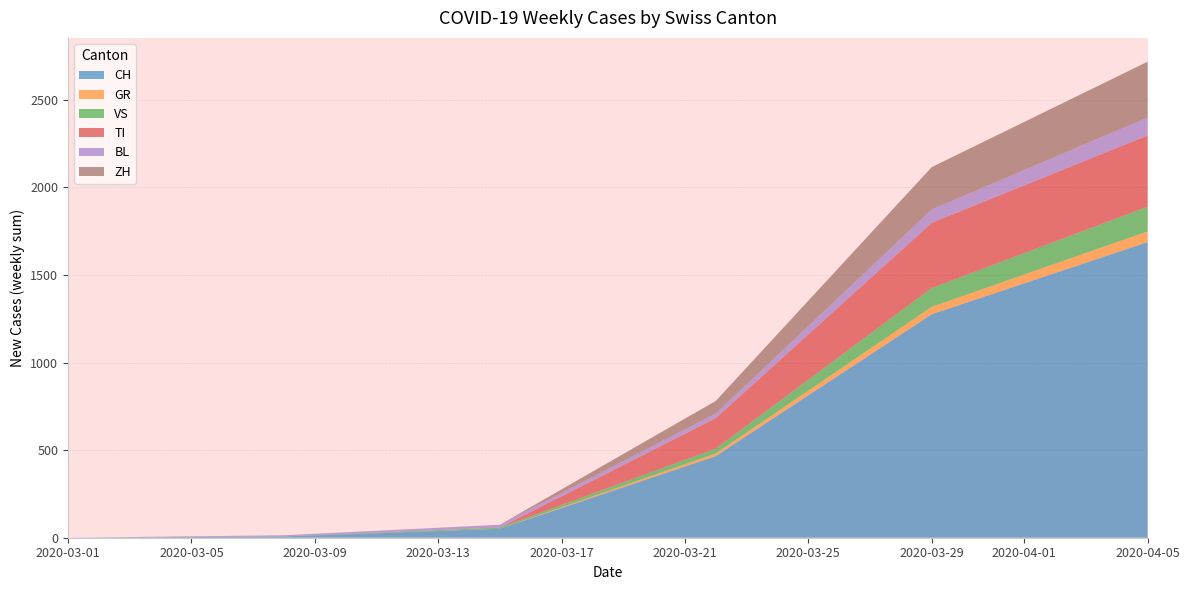

At which category is the sum across all series the highest?

2020-04-05